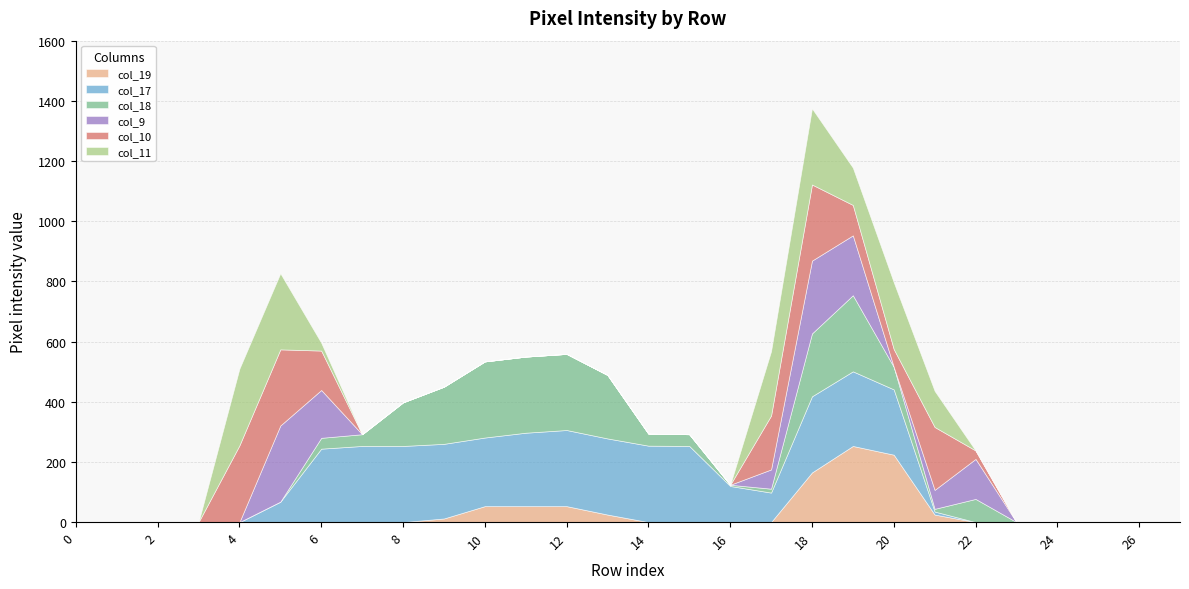

How many data points in col_18 are less than 36?

14